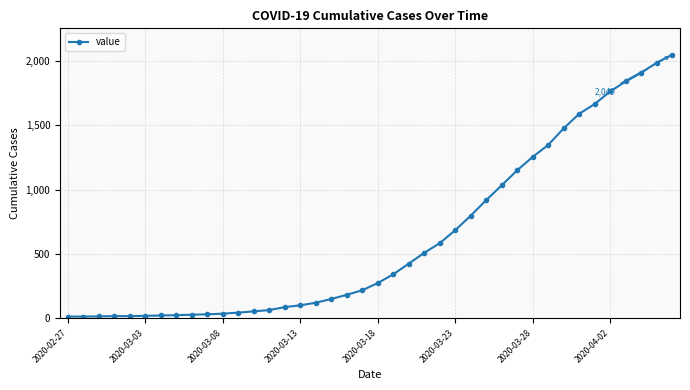

What is the difference between the maximum and minimum values?

2036